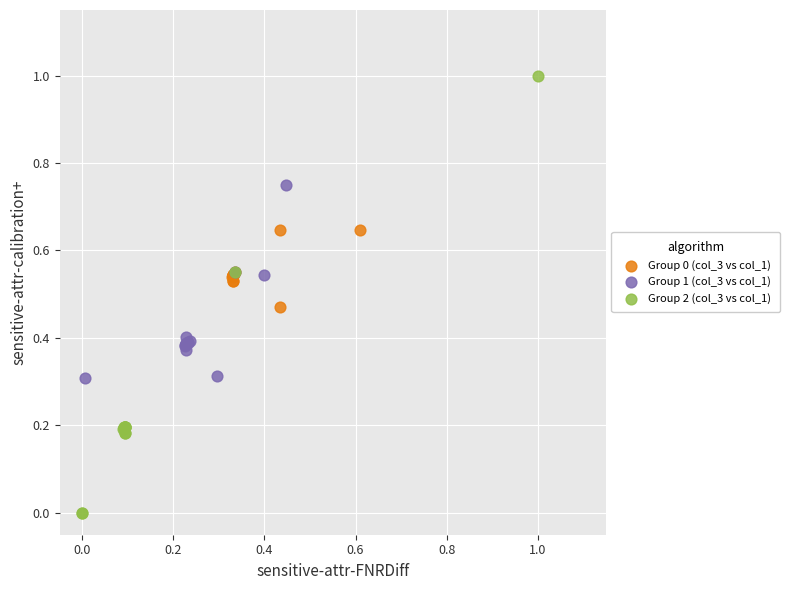

Which series reaches the minimum Y coordinate?

Group 2 (col_3 vs col_1)